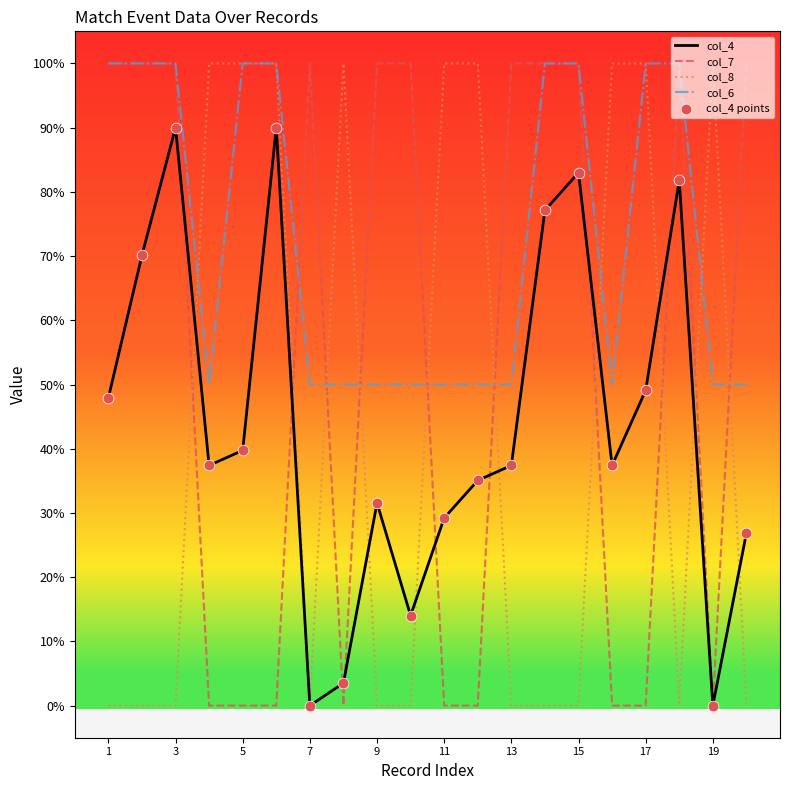

Which series has the largest total across all categories?

col_6